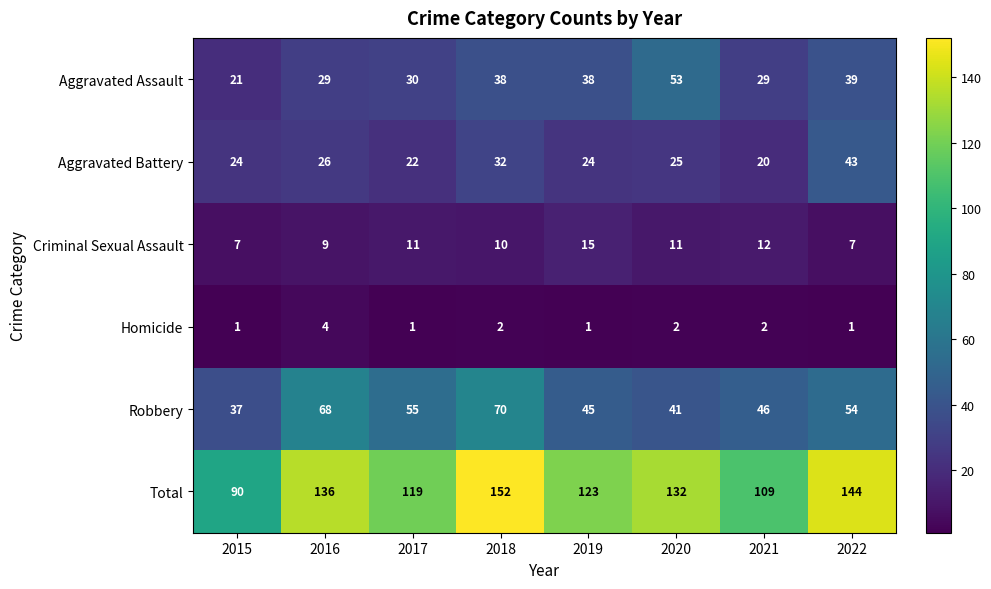

True or false: Total has a value of 90 at 2015.

True